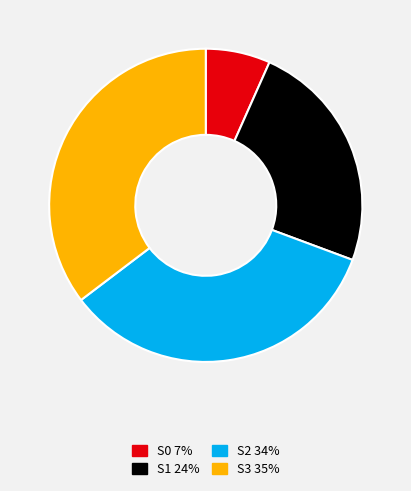

How many slices are in this pie chart?

4